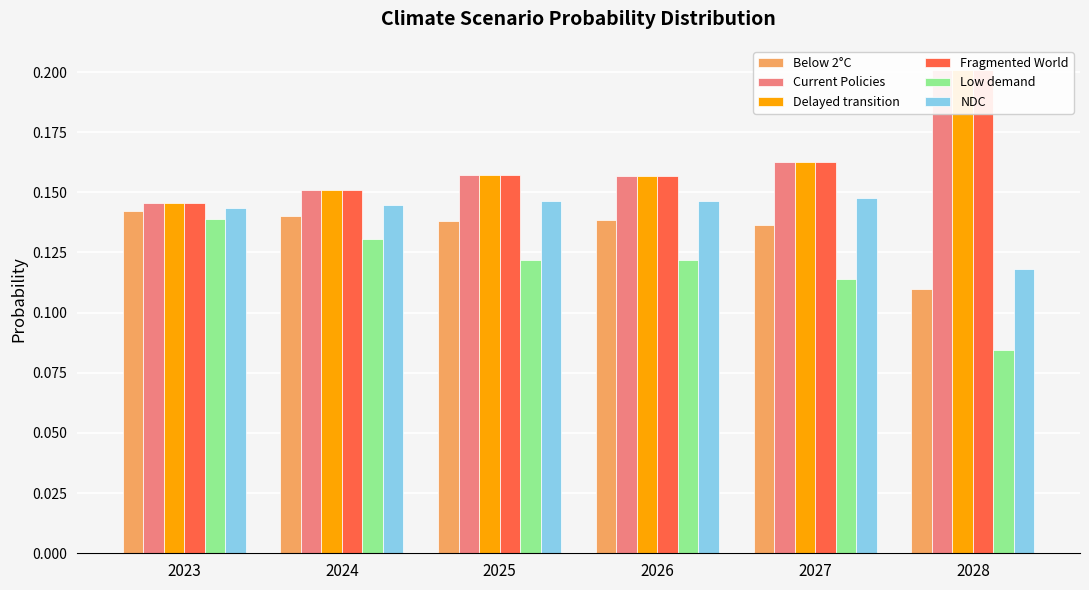

Reading right to left, list all the values displayed in this chart.

Below 2°C: 0.1	0.1	0.1	0.1	0.1	0.1
Current Policies: 0.2	0.2	0.2	0.2	0.2	0.1
Delayed transition: 0.2	0.2	0.2	0.2	0.2	0.1
Fragmented World: 0.2	0.2	0.2	0.2	0.2	0.1
Low demand: 0.1	0.1	0.1	0.1	0.1	0.1
NDC: 0.1	0.1	0.1	0.1	0.1	0.1